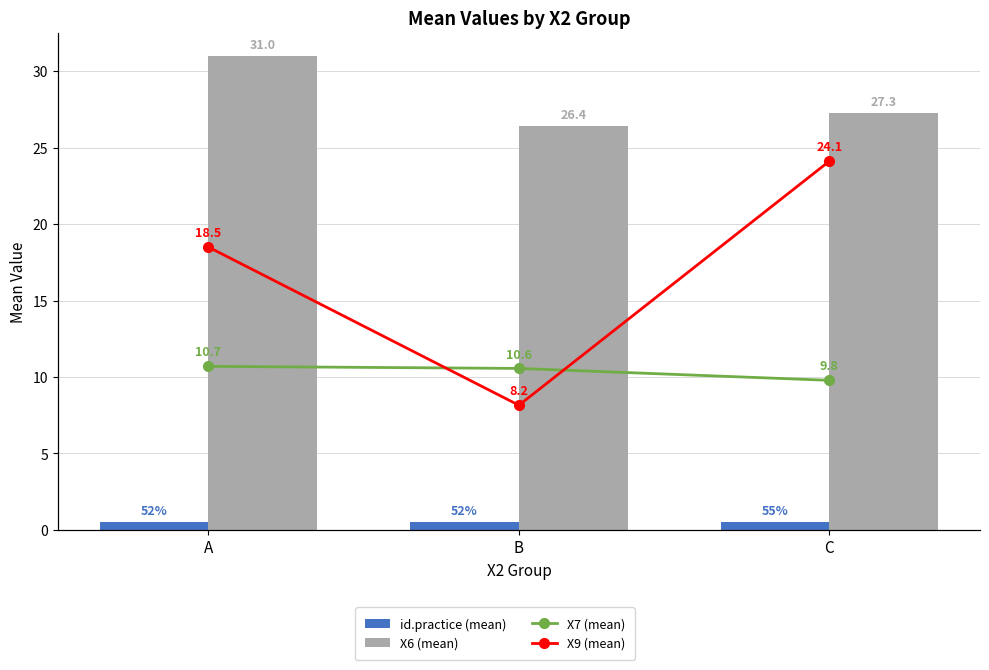

Are the bars grouped side by side (vs. stacked)?

Yes